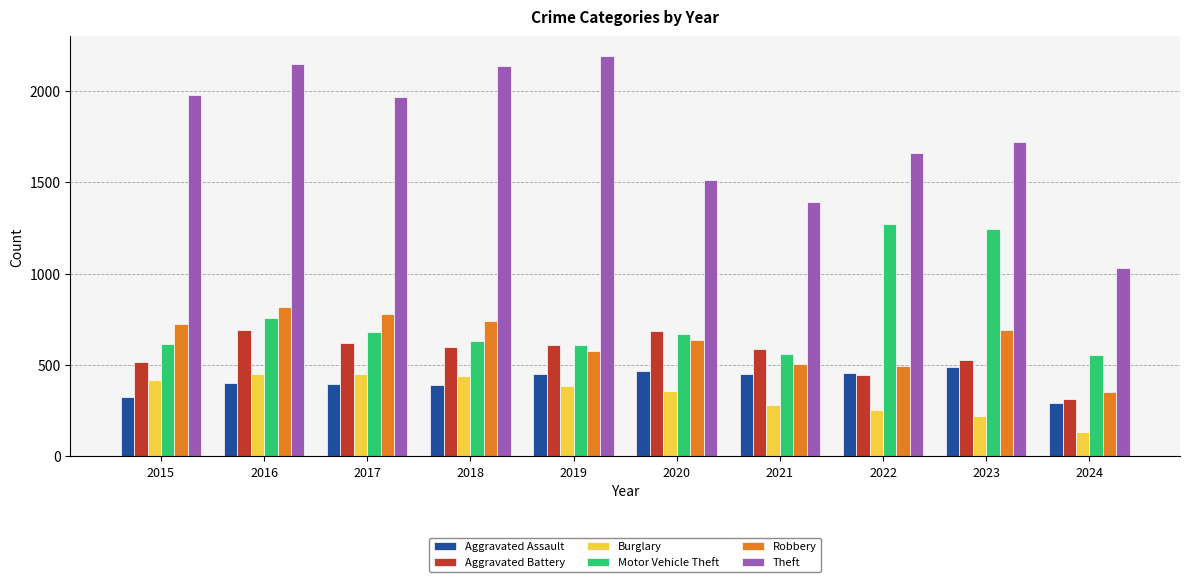

The value of Motor Vehicle Theft at 2023 is 748. True or false?

False